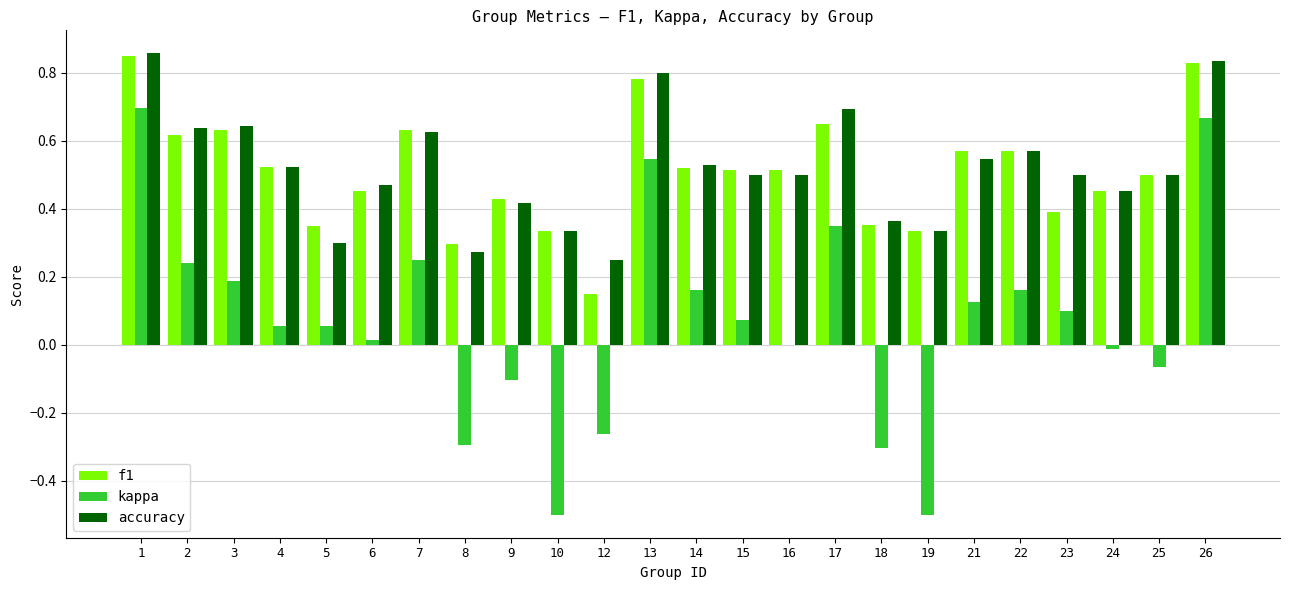

True or false: kappa has a value of -0.1 at 9.

True